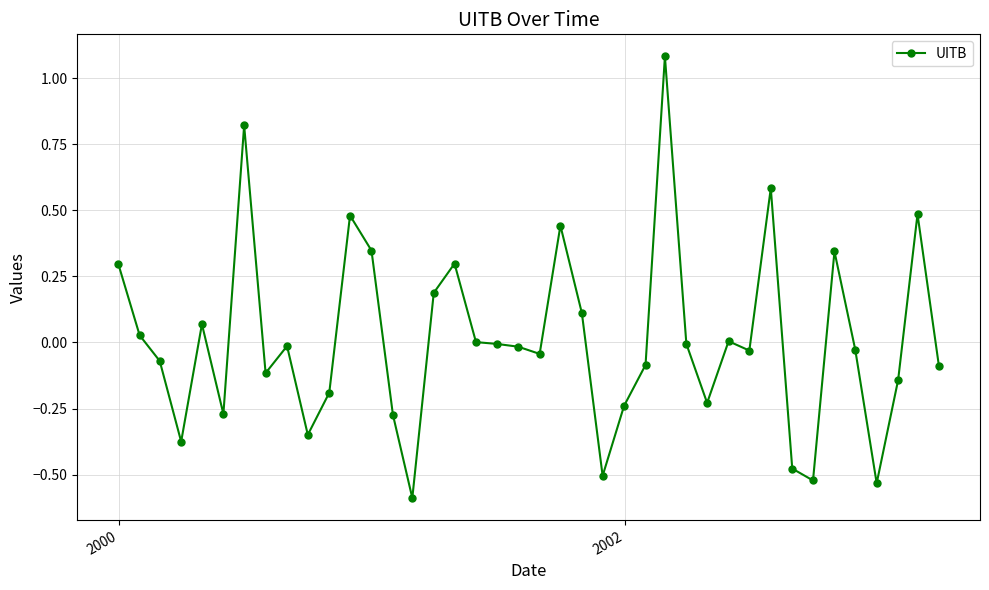

What is the value of the 32nd point from the left?

0.6